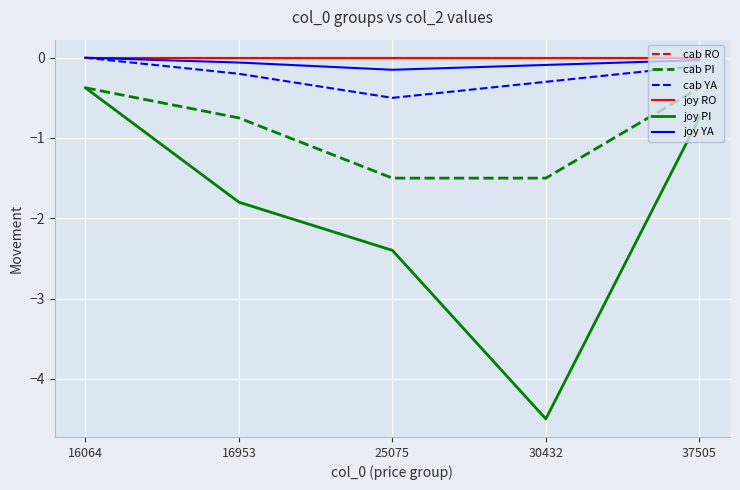

At which category is the sum across all series the highest?

16064